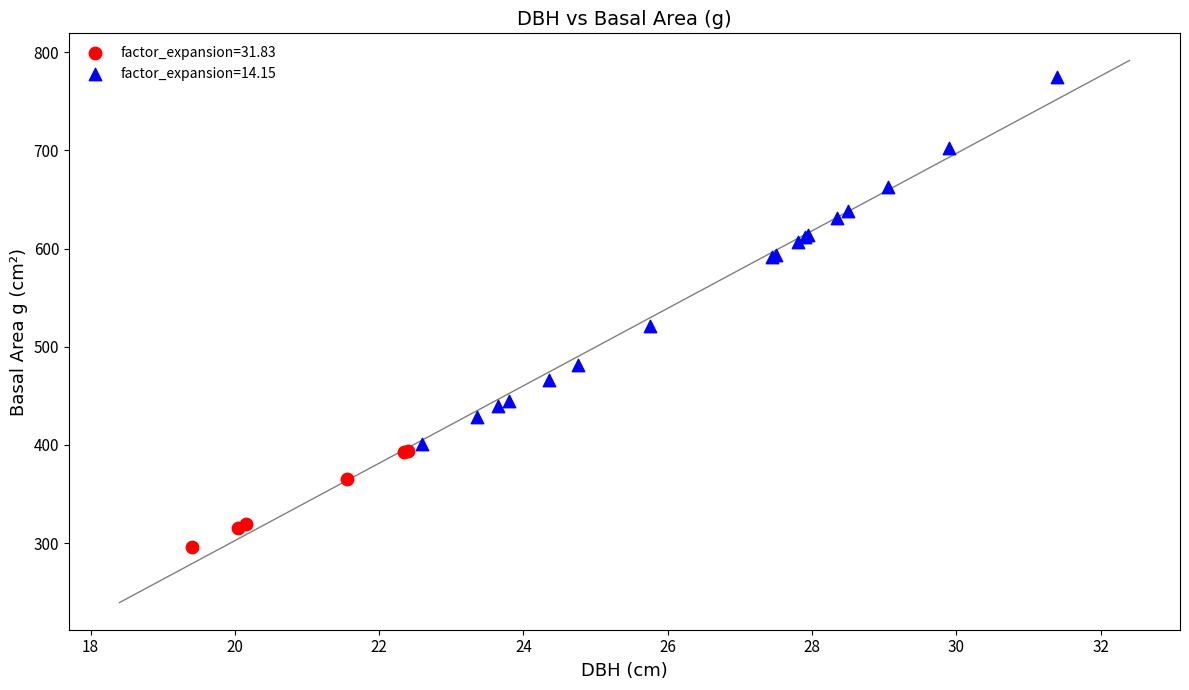

What are all the series names shown in the legend?

factor_expansion=31.83, factor_expansion=14.15